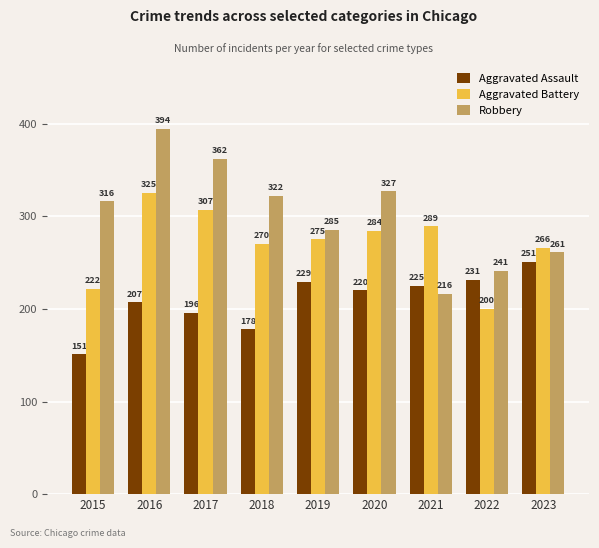

What is the difference between the second highest and second lowest values in the Robbery series?

121